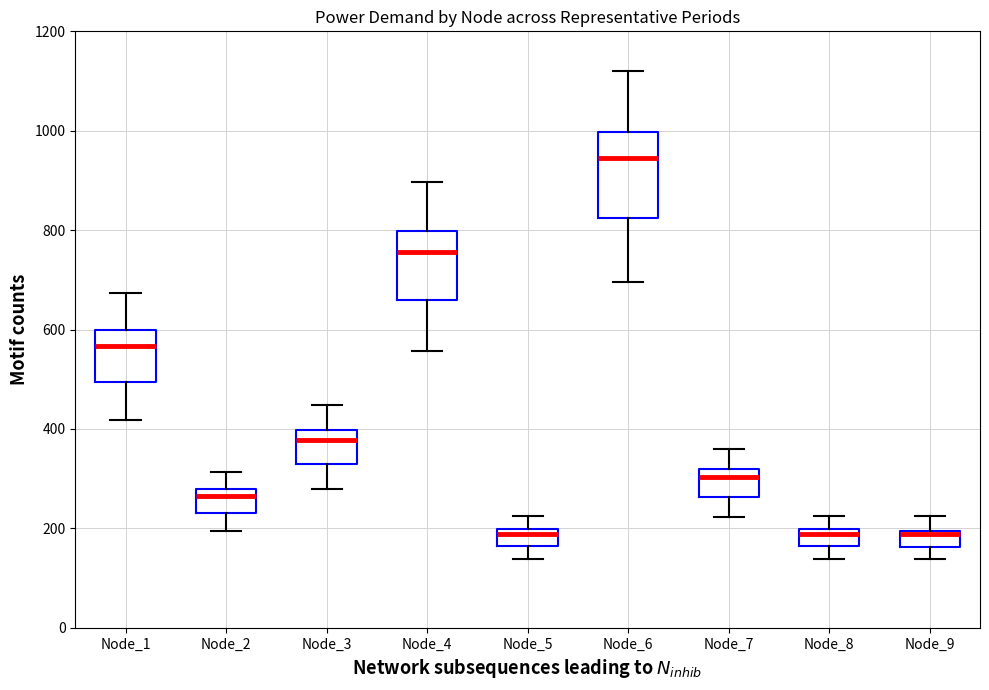

Which box is the tallest, from its lower edge to its upper edge?

Node_6